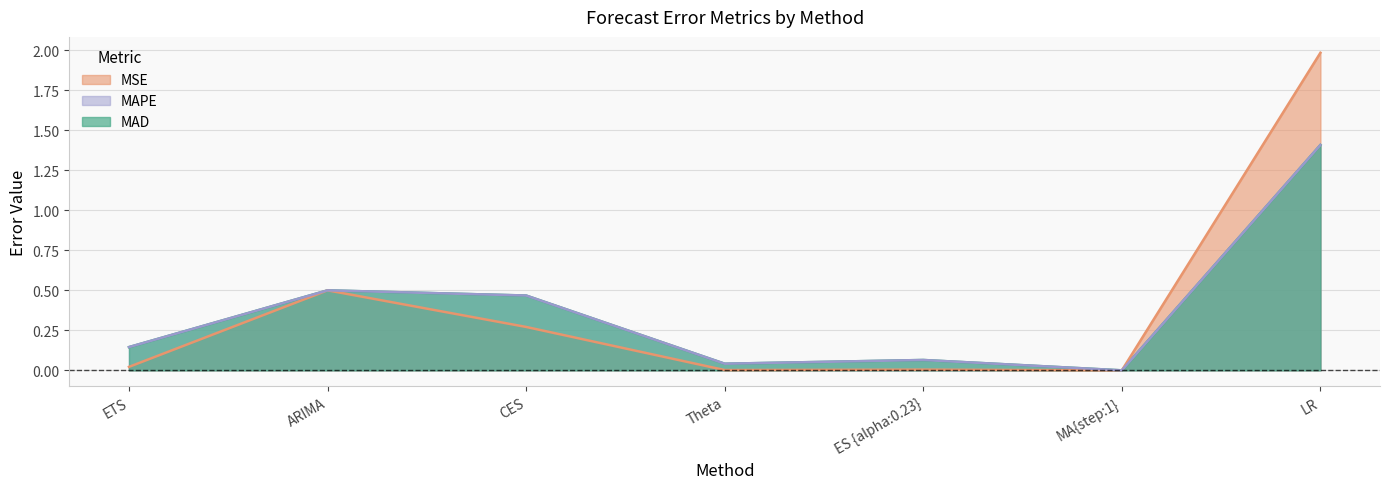

How many values in the MAD series exceed 0?

6